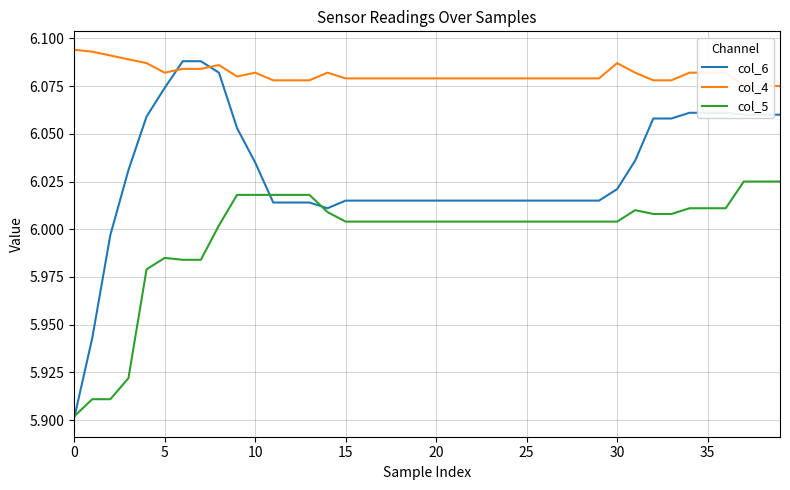

What is the difference between the second highest and second lowest values in the col_6 series?

0.1